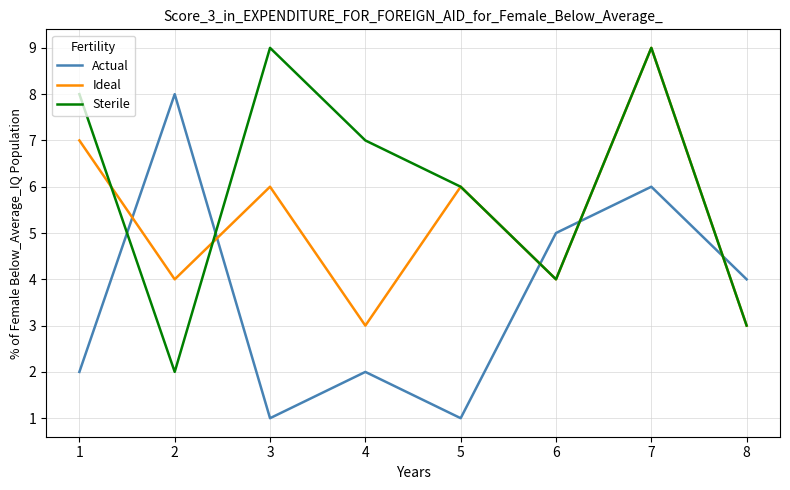

Which category has the highest value in the Ideal series?

7